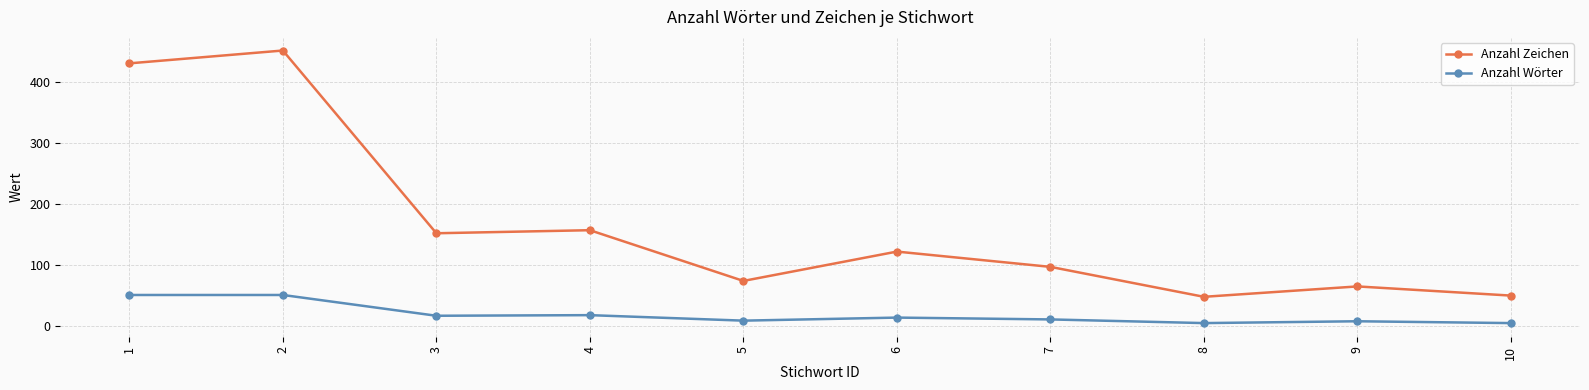

How many values in the Anzahl Wörter series are below 14?

5